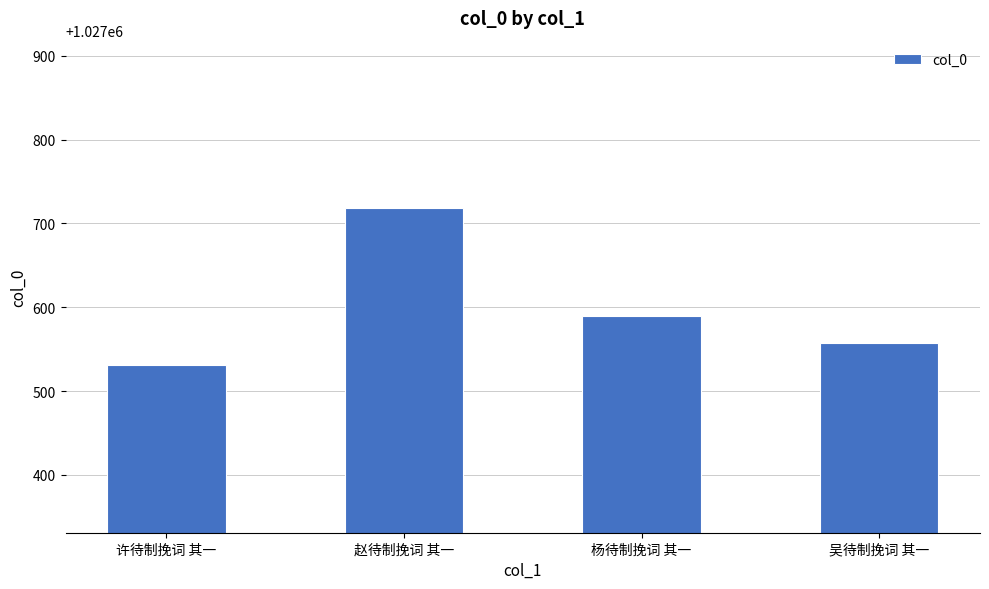

What is the minimum value shown in the chart?

1027531